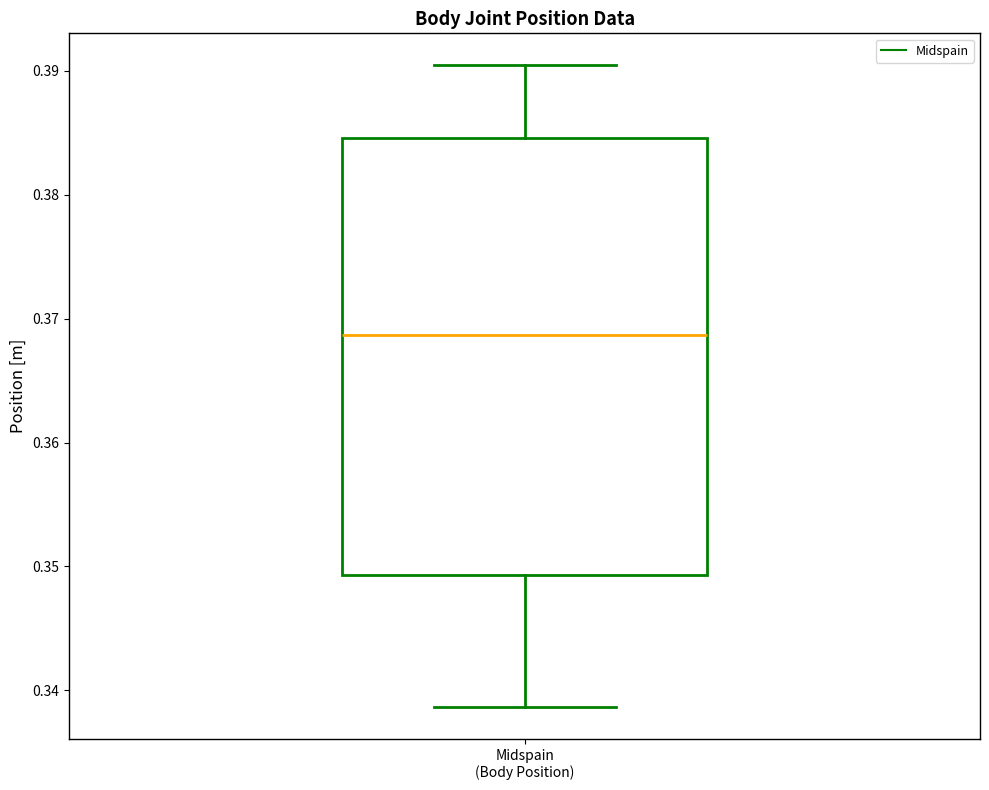

Read this box plot against the y-axis: the position of the median line, the range covered by the box, and the ends of both whiskers. The values are not printed on the chart, so give them approximately, as read against the axis.

median 0.369, box 0.349 to 0.385, whiskers 0.339 to 0.390